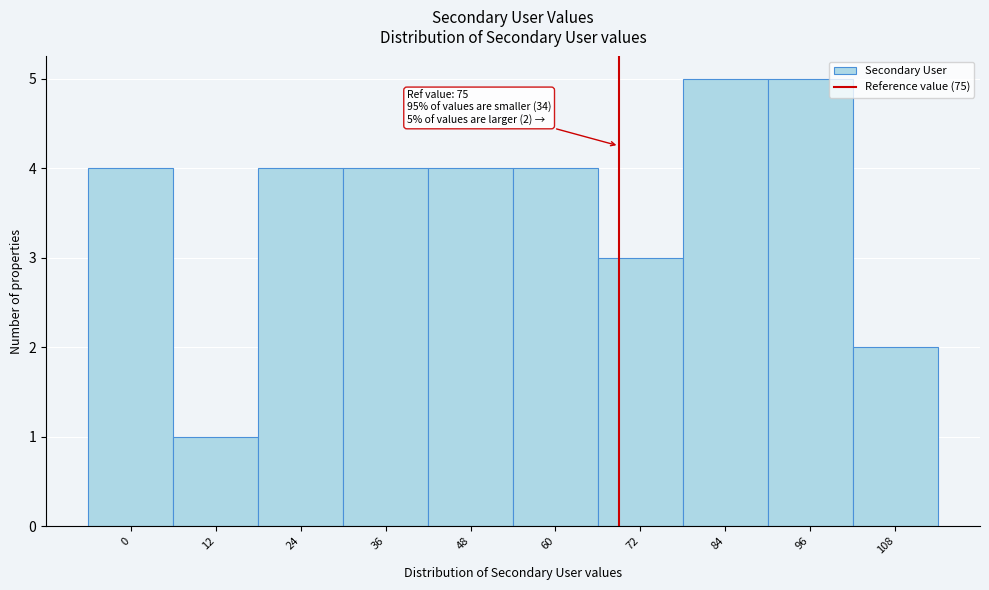

Reading left to right, list all the values displayed in this chart.

0=4	12=1	24=4	36=4	48=4	60=4	72=3	84=5	96=5	108=2